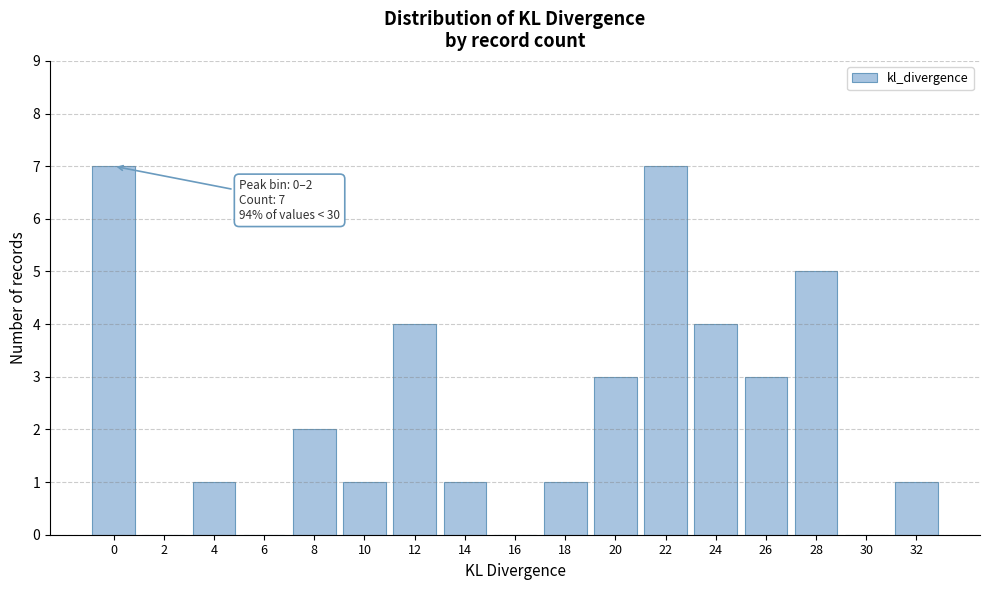

Reading left to right, list all the values displayed in this chart.

0=7	2=0	4=1	6=0	8=2	10=1	12=4	14=1	16=0	18=1	20=3	22=7	24=4	26=3	28=5	30=0	32=1